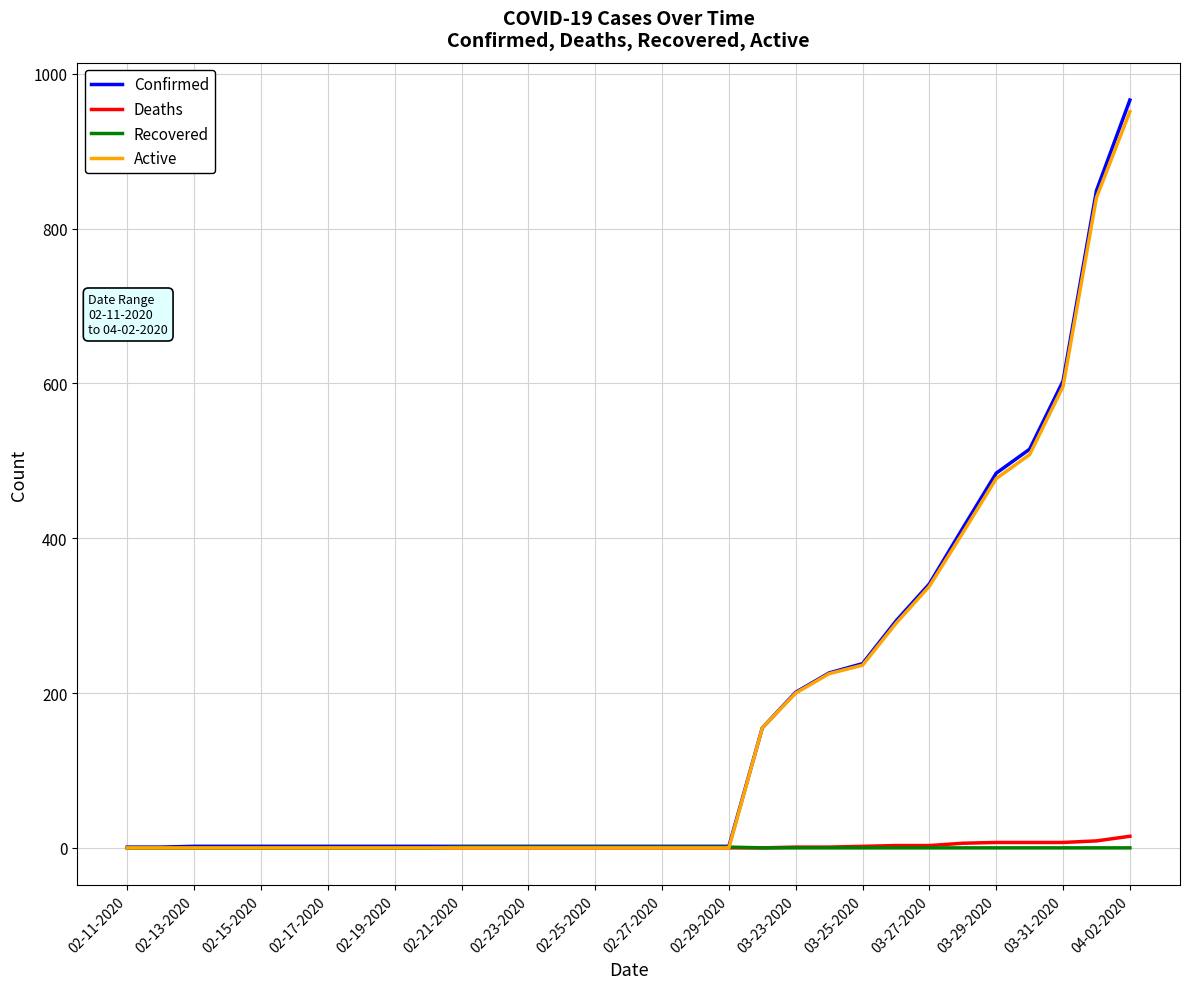

What is the highest value of the Active series?

951